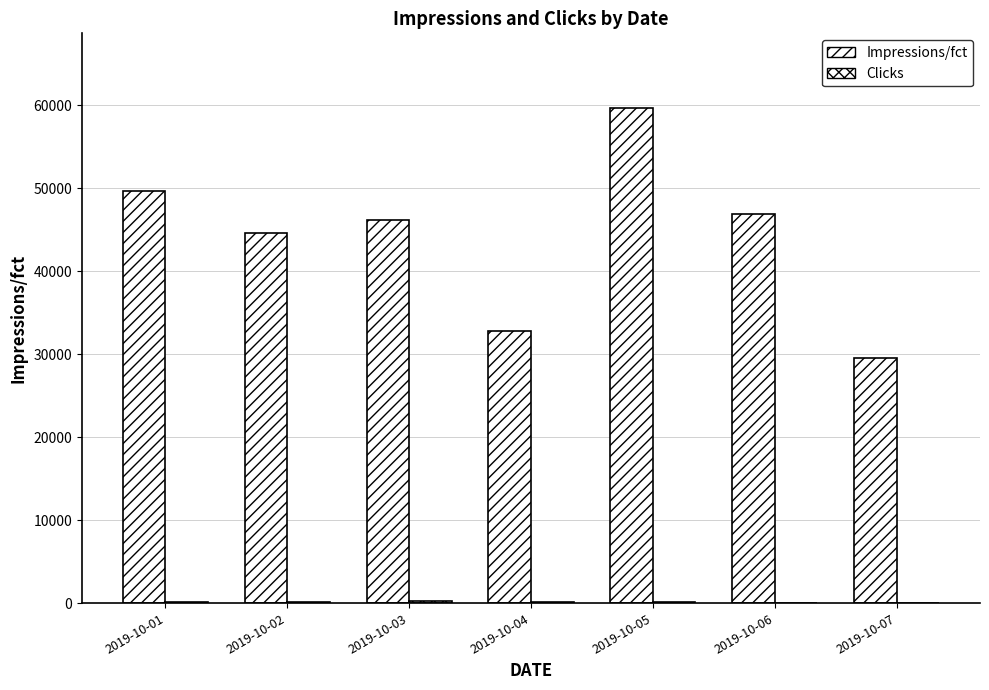

Which series has the largest total across all categories?

Impressions/fct